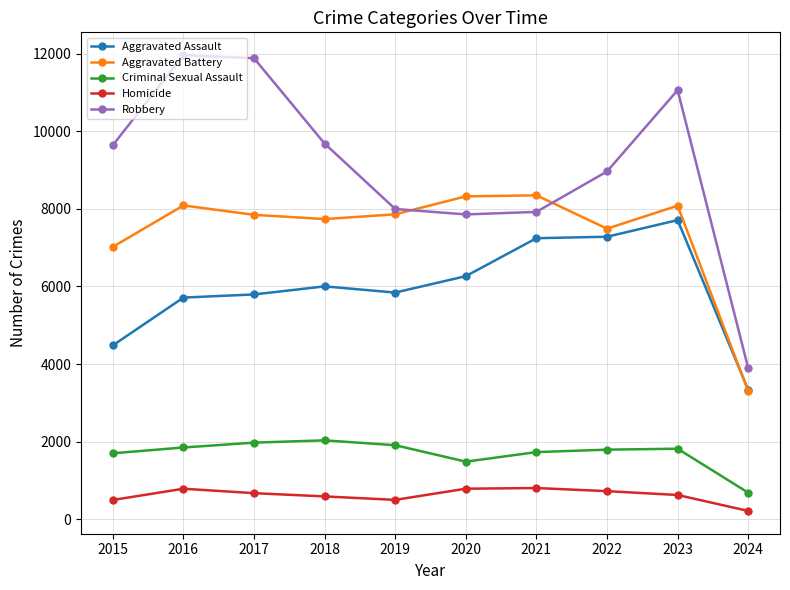

Does the chart have visible grid lines?

Yes